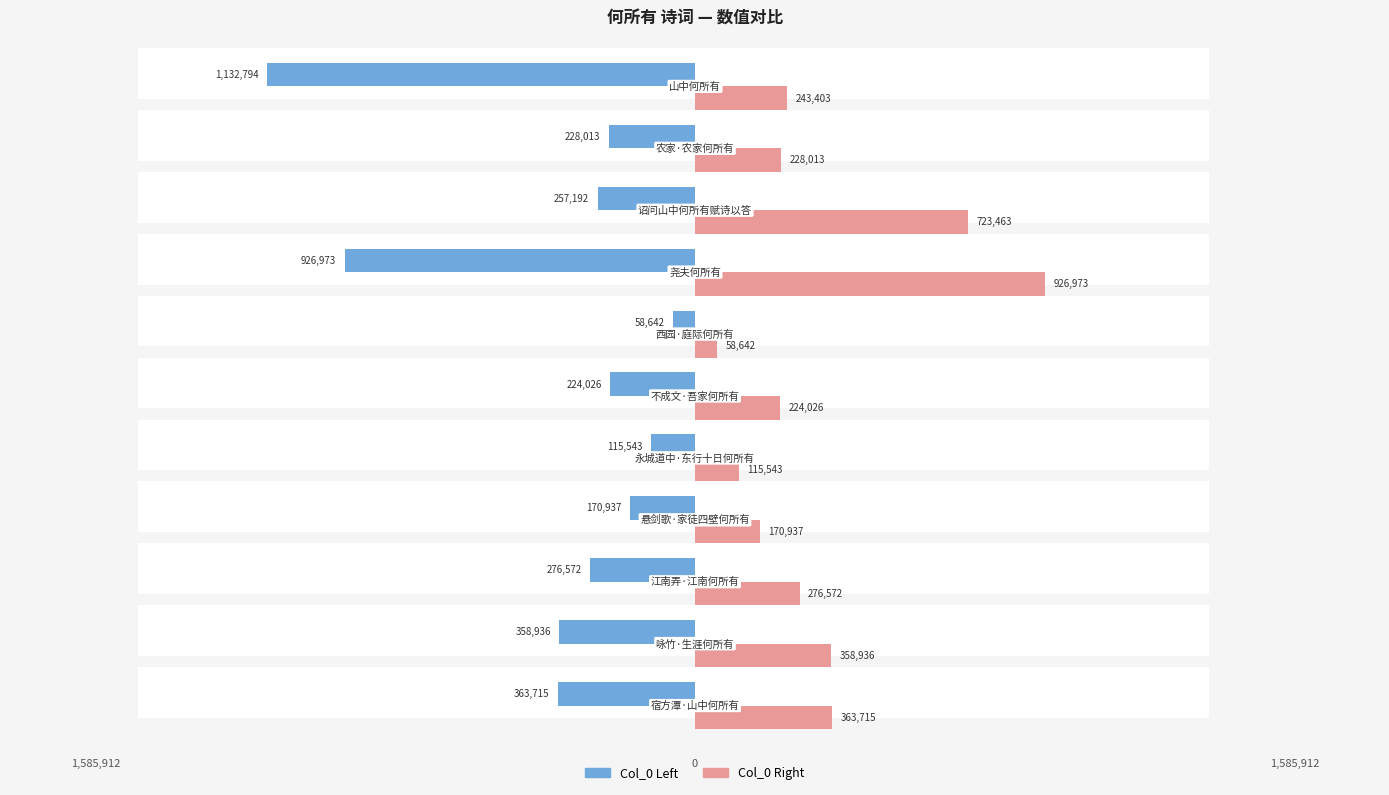

List the series in order of their overall mean, highest first.

Col_0 Right, Col_0 Left